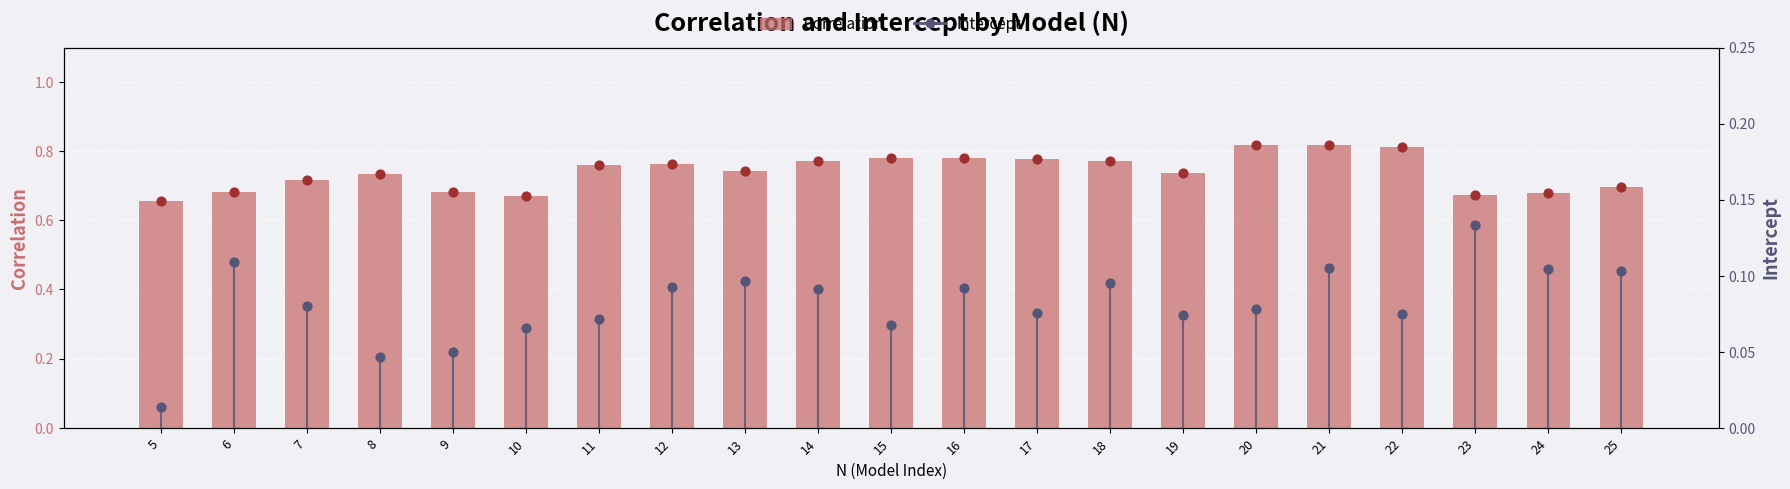

Is the value of intercept at 14 greater than the value of Correlation at 15?

No